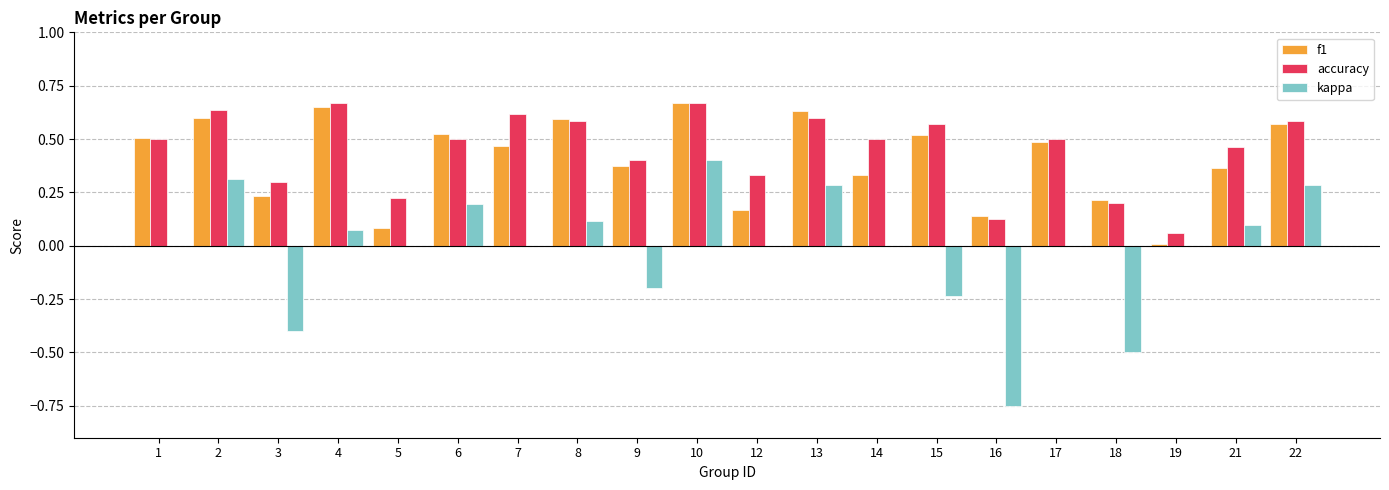

At which category is the sum across all series the highest?

10